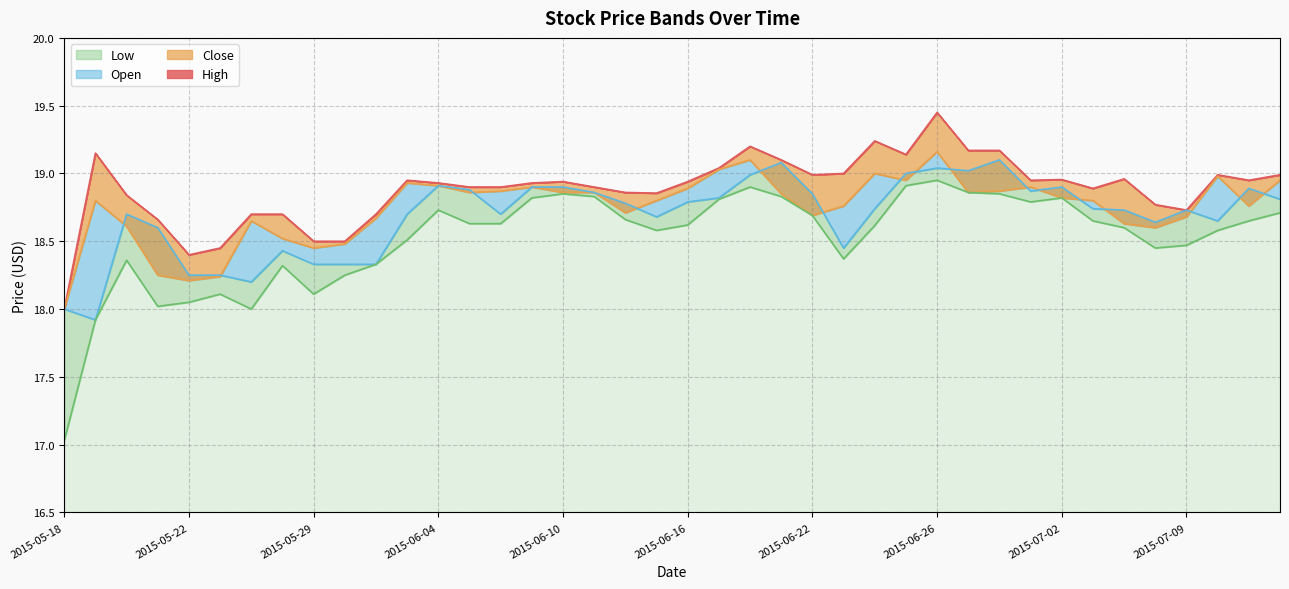

What position from the left is 37?

38